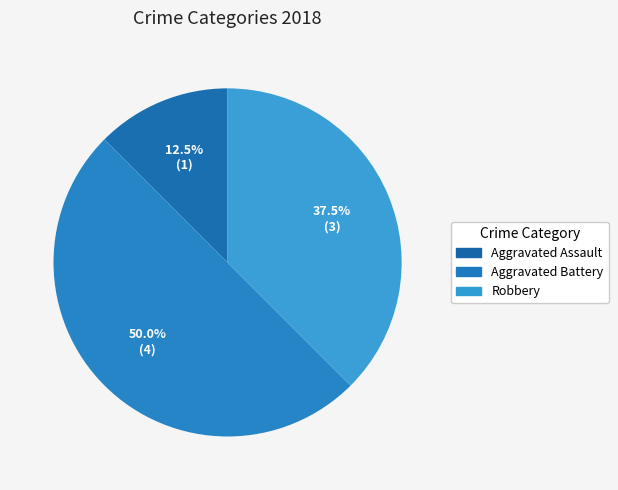

True or false: Aggravated Battery accounts for 50% of the total.

True